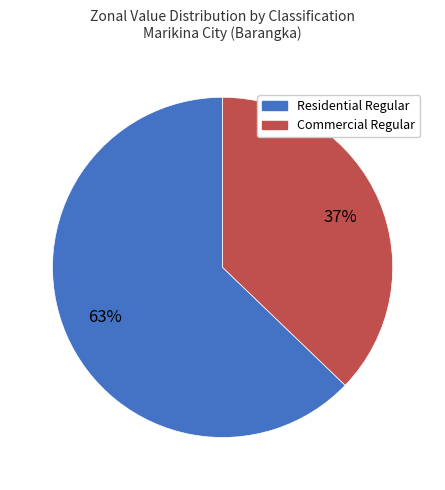

To the nearest percent, what is the average slice percentage?

50%